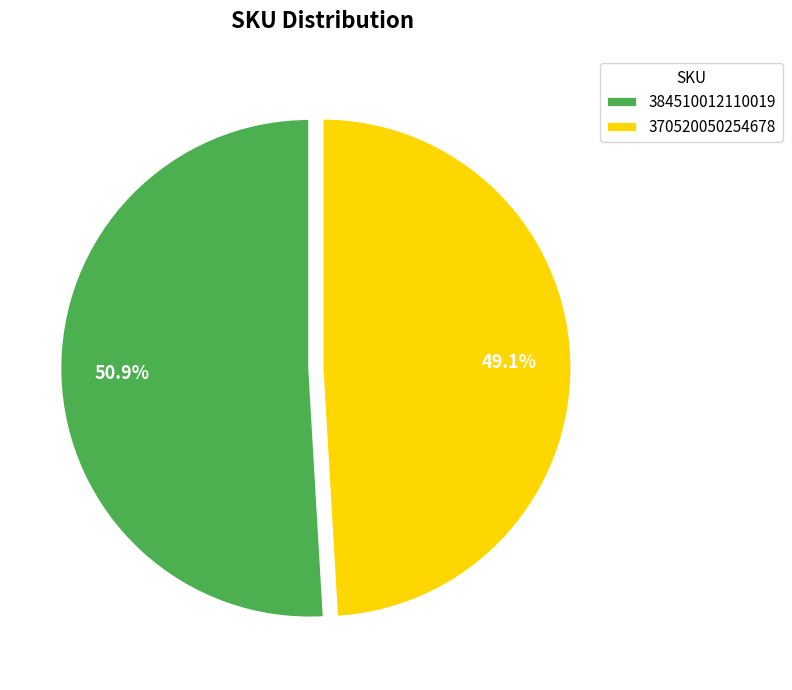

How many segments does this pie chart have?

2